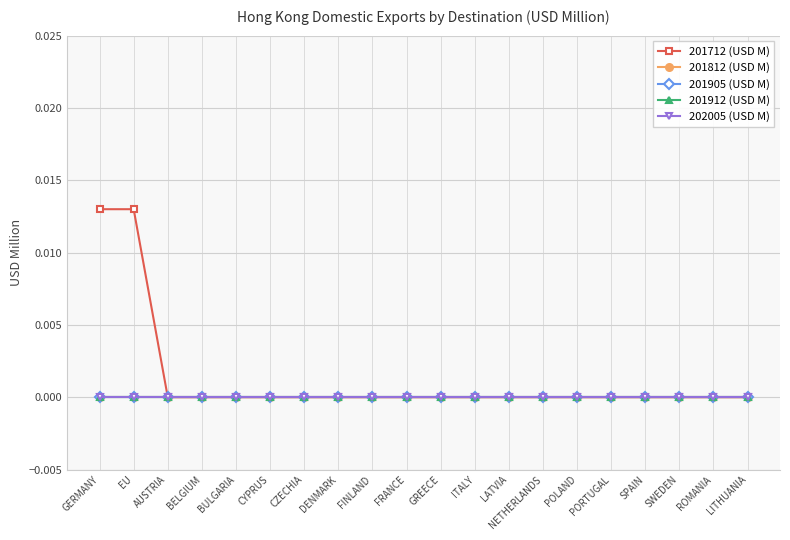

Is this an area chart (filled region under the line)?

No